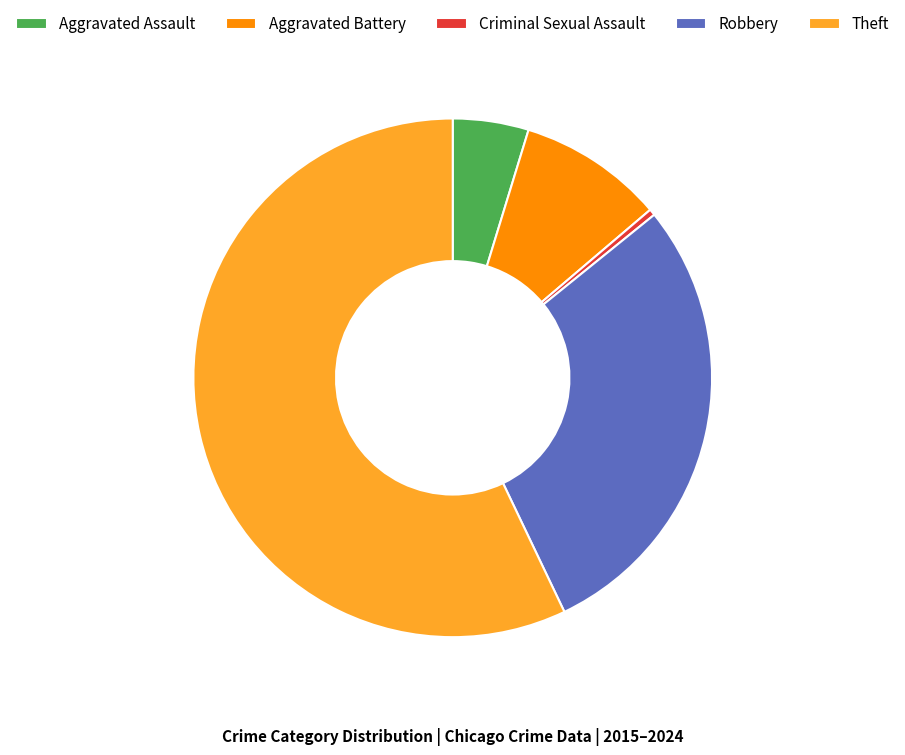

Does Aggravated Battery represent more than half of the total?

No